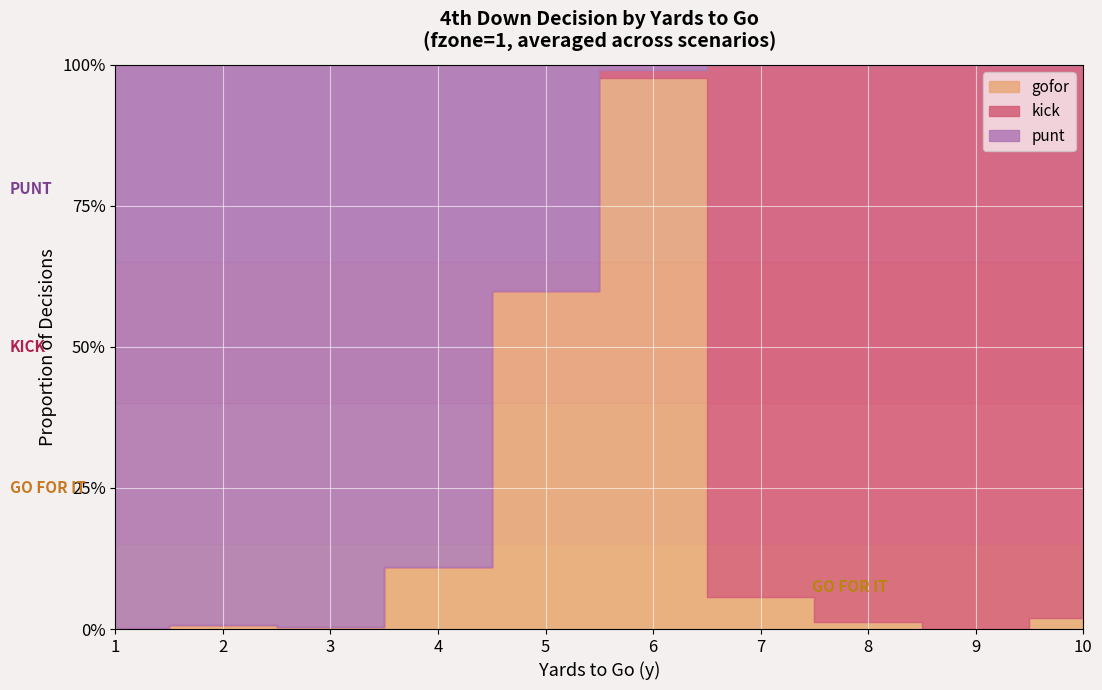

The value of punt2 at 4 is 0.9. True or false?

True